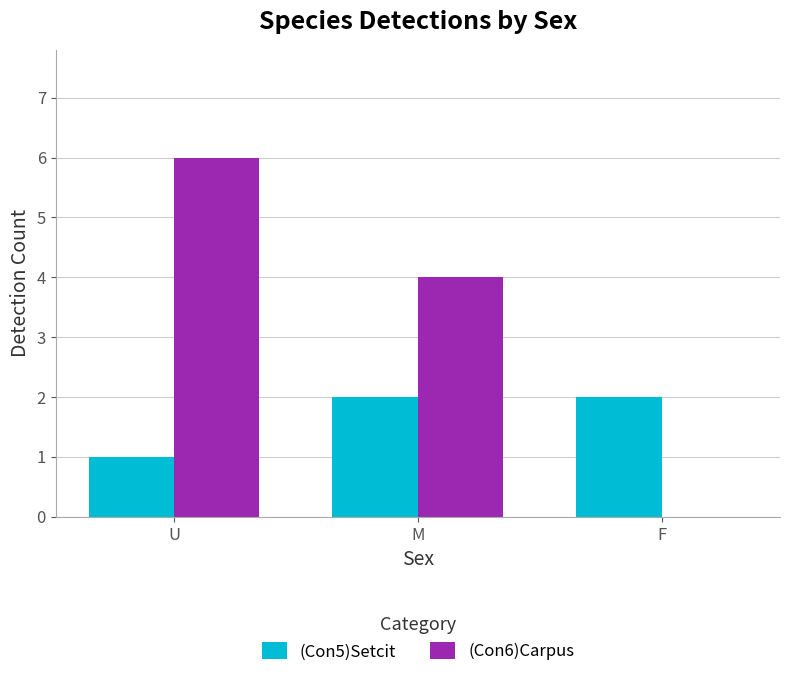

What is the average value of the (Con6)Carpus series?

3